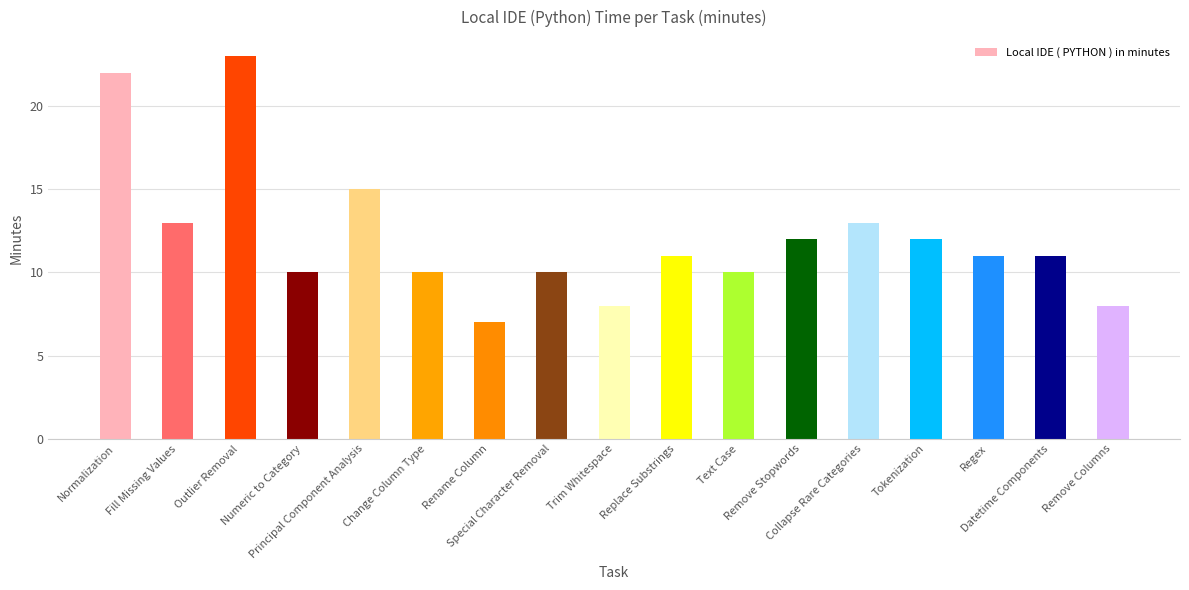

At which label does the data first exceed 11?

Normalization